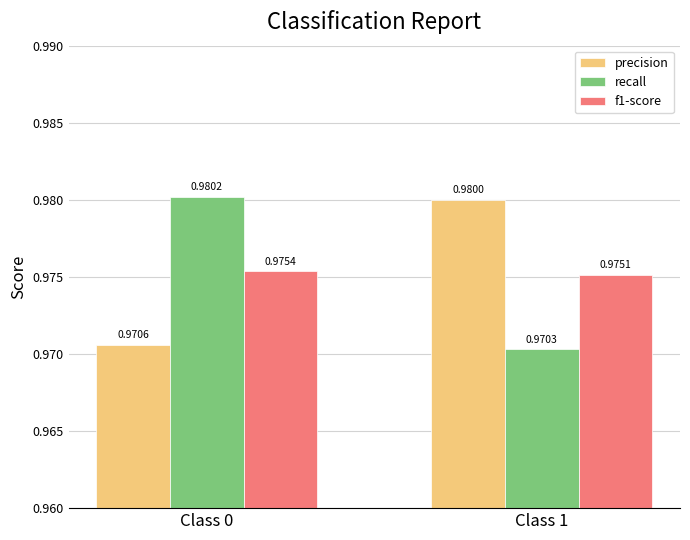

Which series changed the most between Class 0 and Class 1?

recall